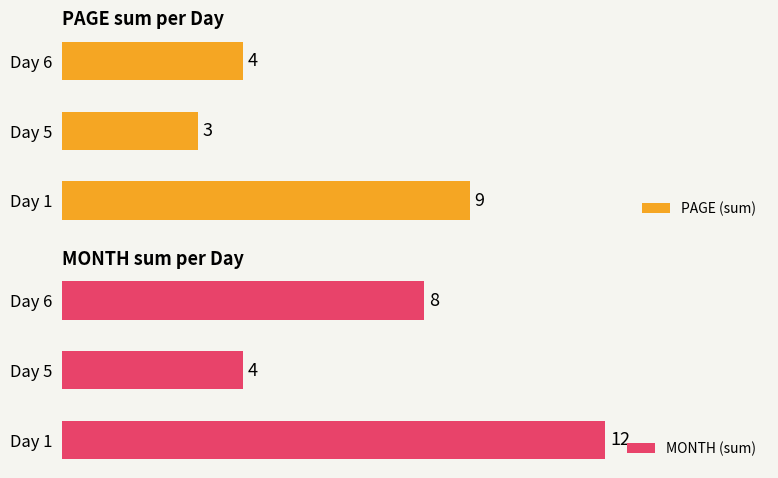

Which series has the largest range (max minus min)?

MONTH (sum)